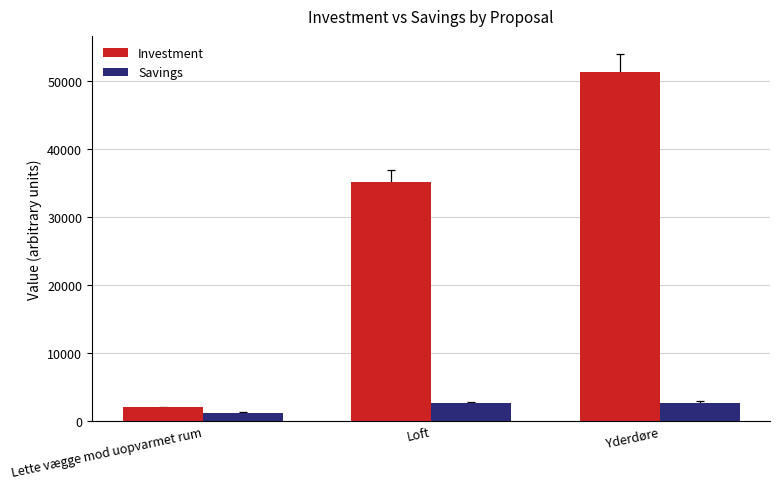

Which series has the largest total across all categories?

Investment